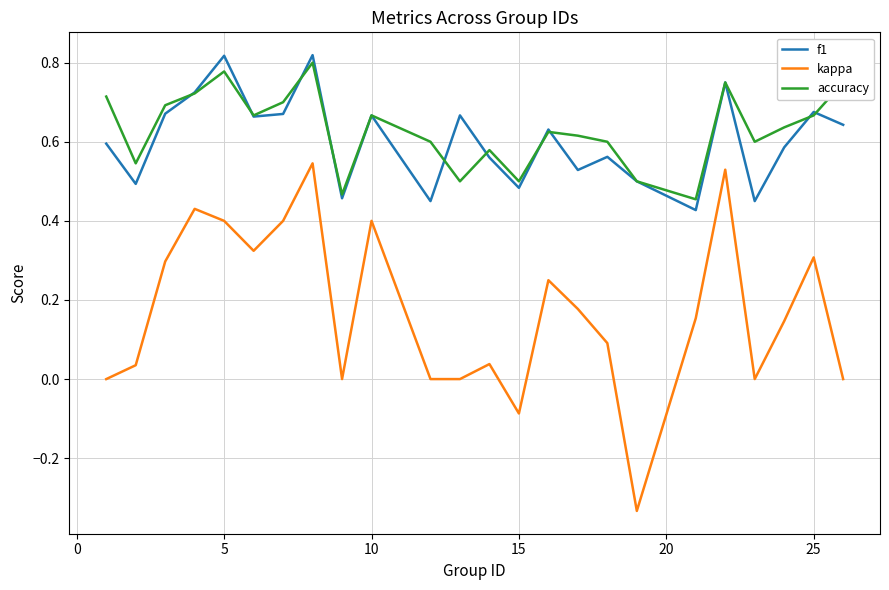

True or false: accuracy and kappa cross at least once.

False